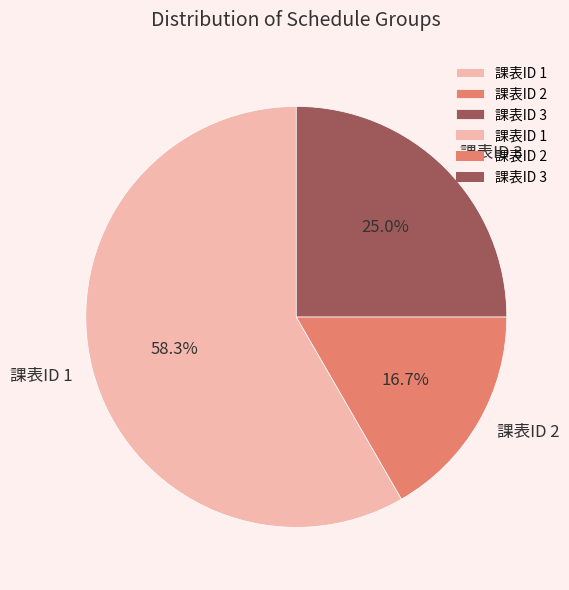

Which slice is the smallest?

課表ID 2